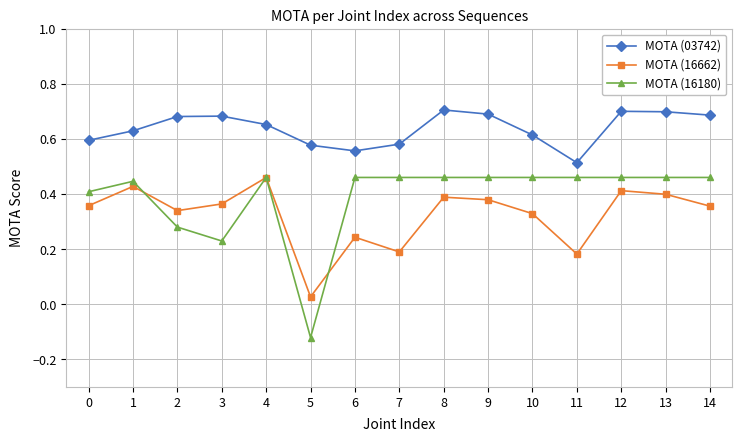

Rank the series at 2 from highest to lowest value.

MOTA (03742), MOTA (16662), MOTA (16180)